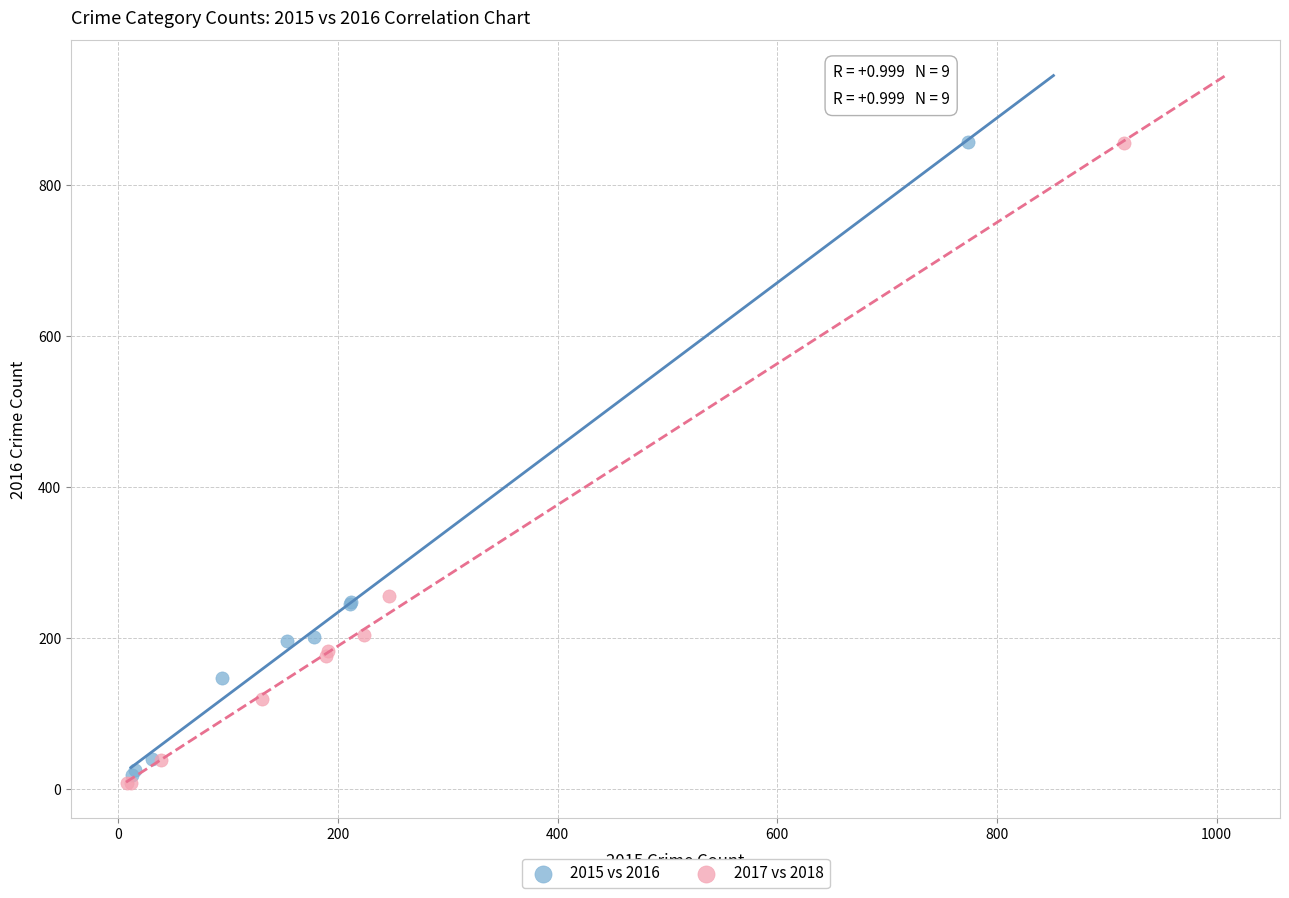

Which series has the widest spread of Y values?

2017 vs 2018